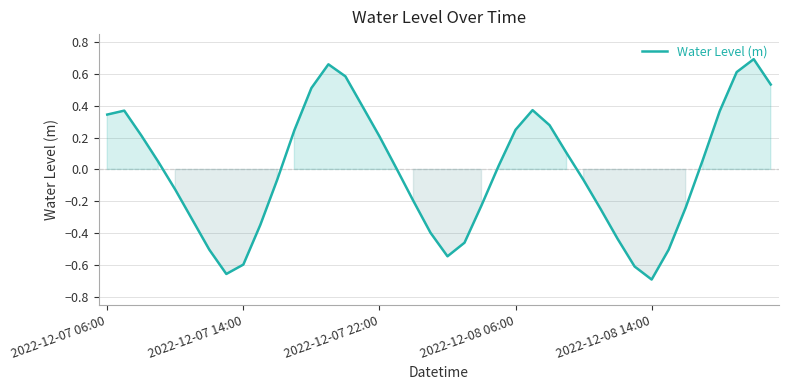

Does the chart have visible grid lines?

Yes